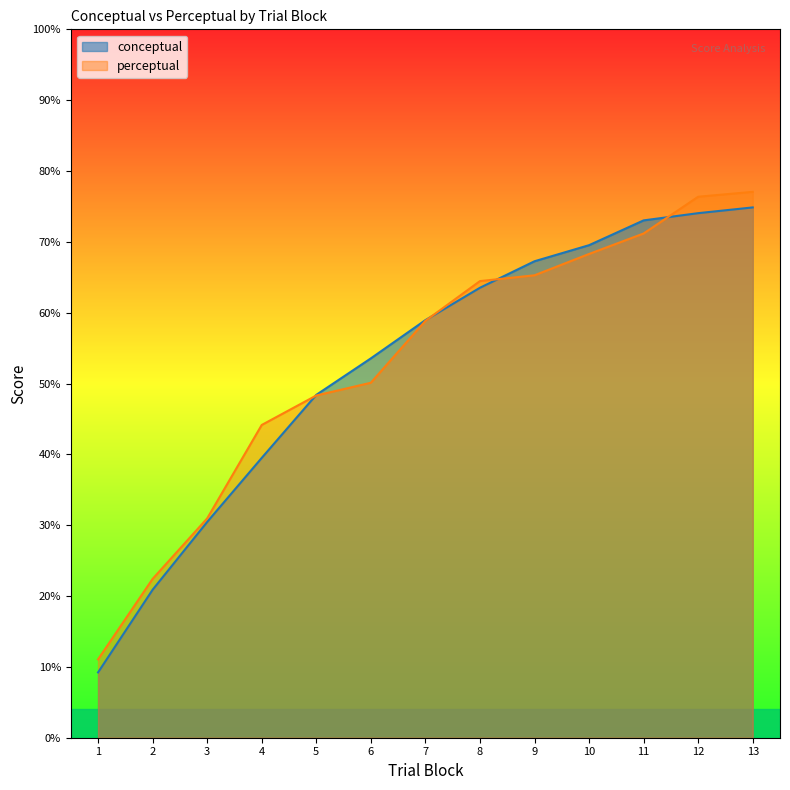

List the series in order of their peak value, highest first.

perceptual, conceptual